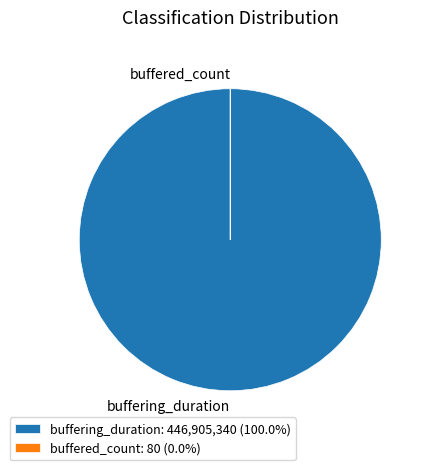

Does any single category account for the majority?

Yes